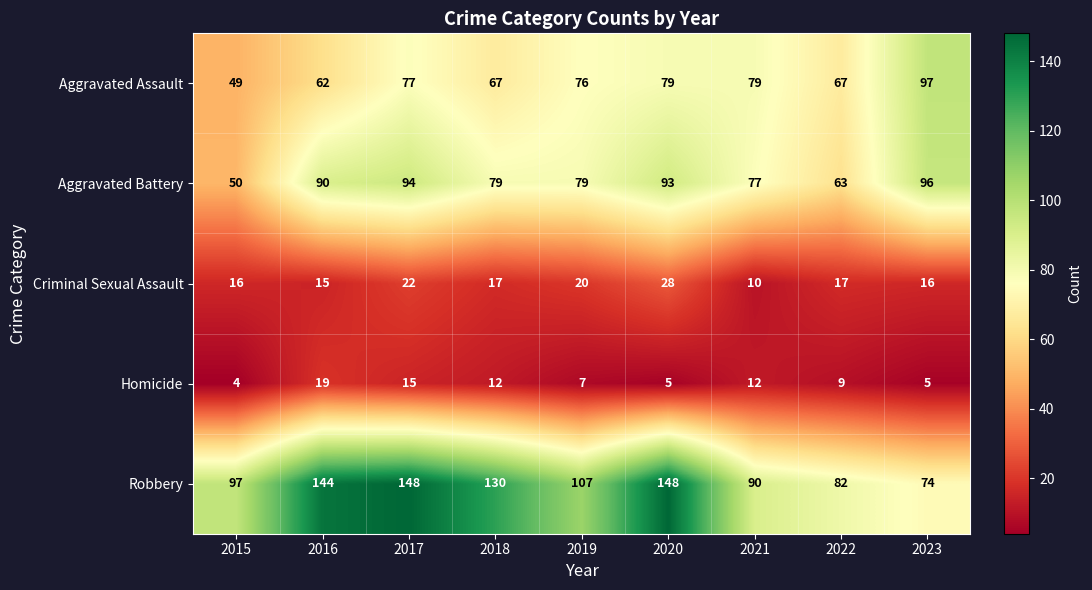

True or false: Aggravated Assault has a value of 67 at 2018.

True